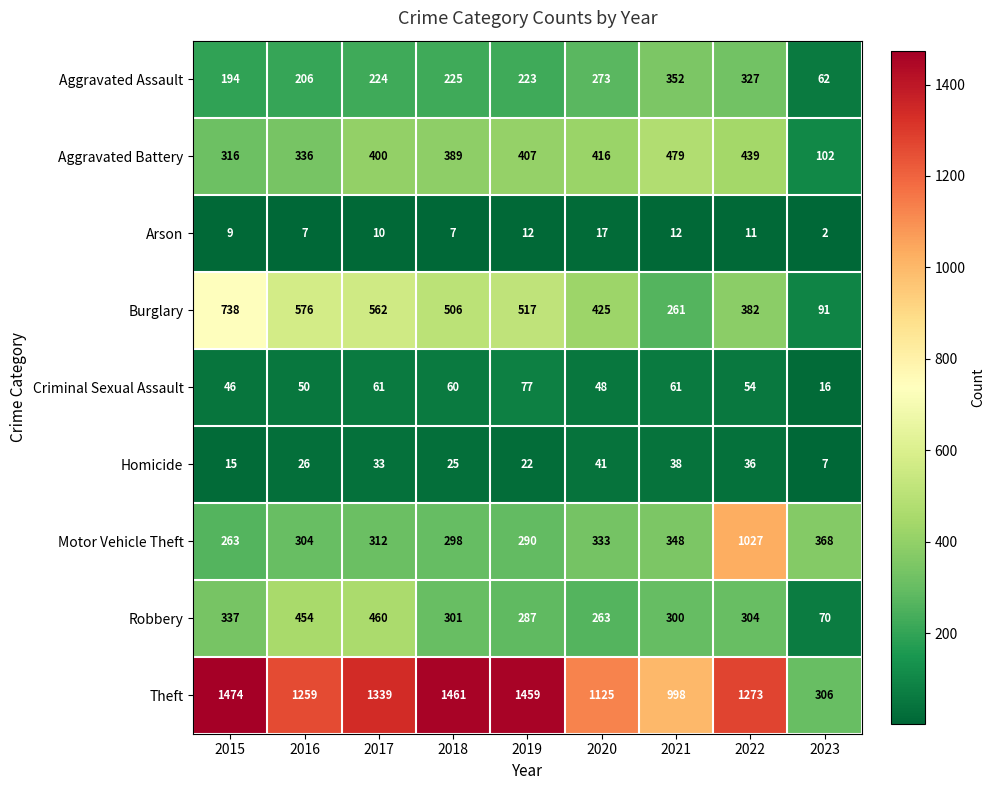

What is the difference between the second highest and second lowest values in the Burglary series?

315